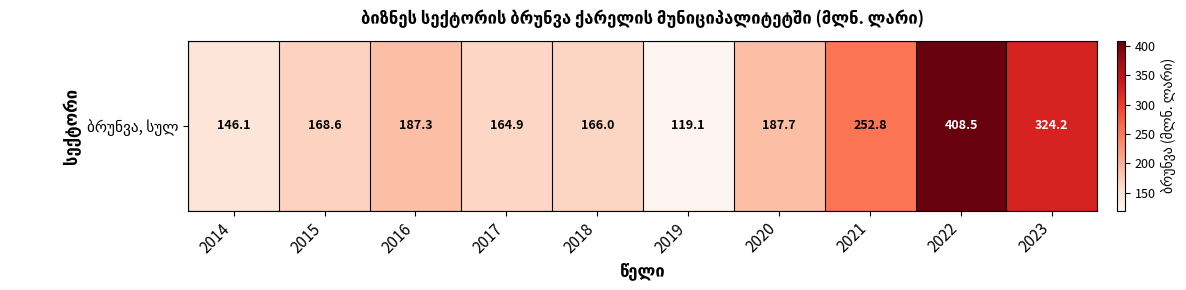

What is the sum of the values at 2019 and 2018?

285.1